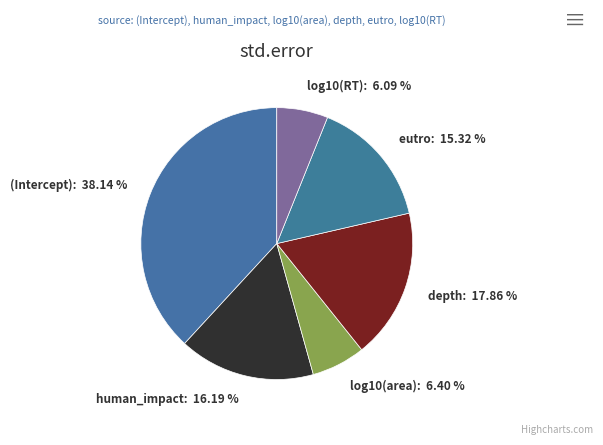

Combined, do human_impact: 16.19 % and (Intercept): 38.14 % account for over 50%?

Yes